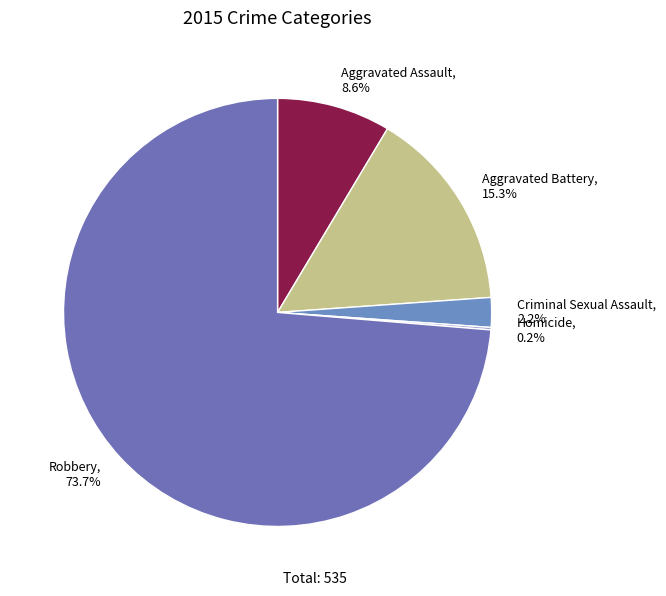

Is the sum of Criminal Sexual Assault and Robbery greater than half?

Yes